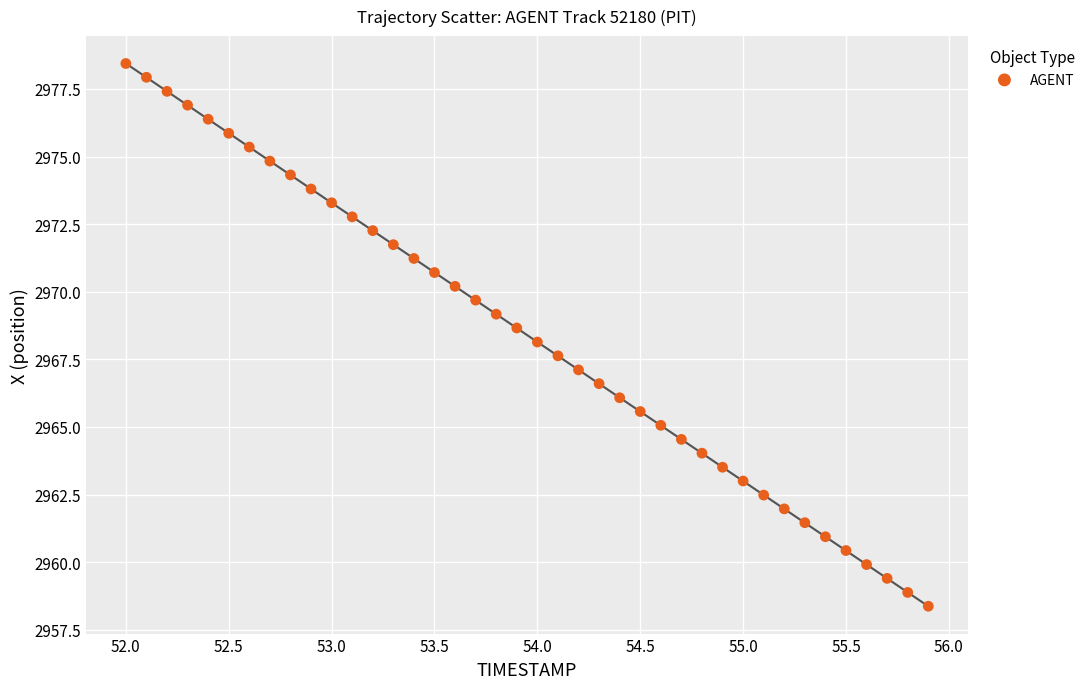

What is the range of X values (max minus min)?

3.9